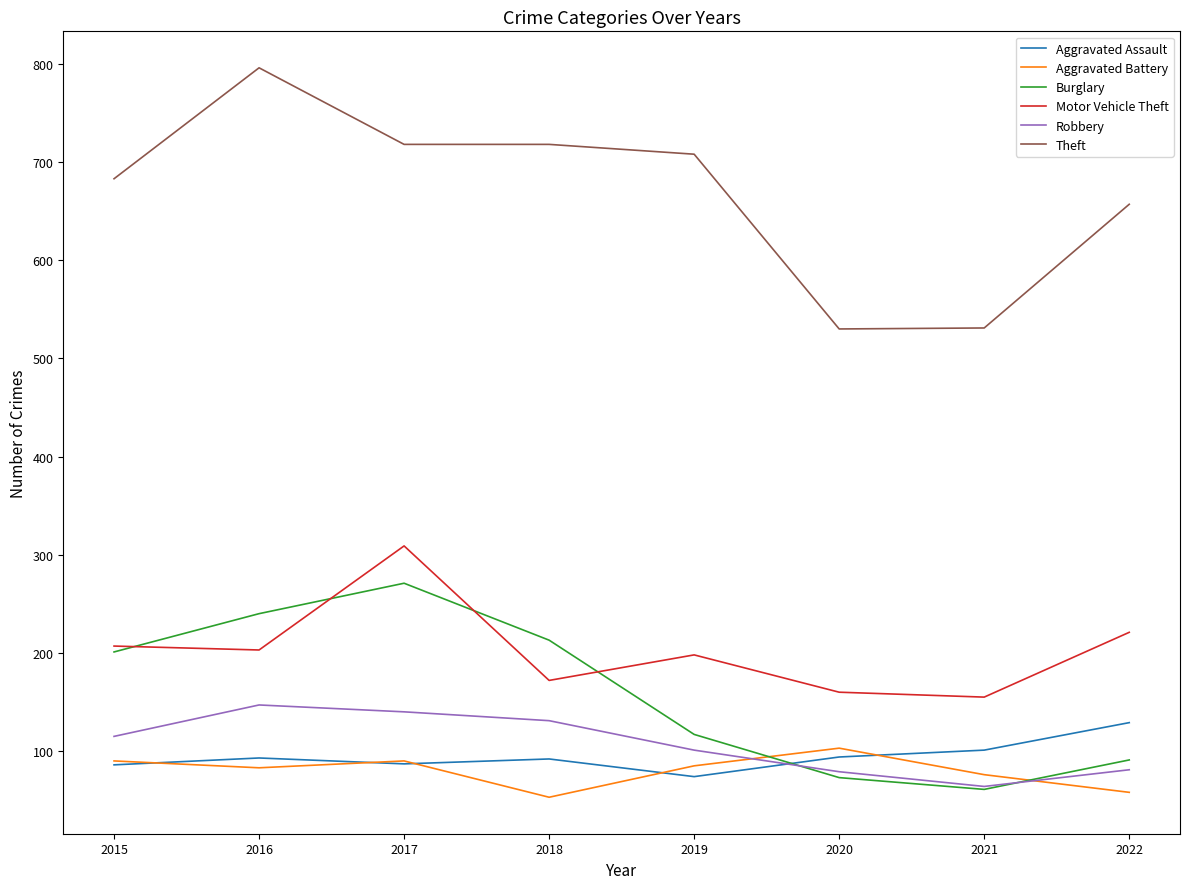

Is it true that Aggravated Battery equals 103 at 2020?

True